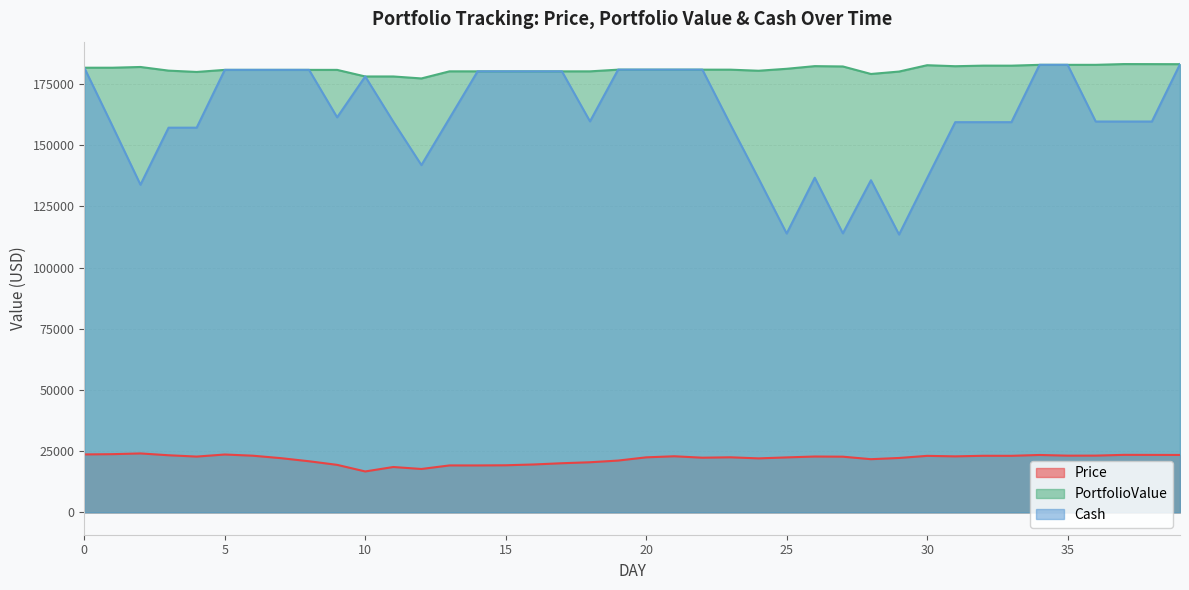

At which category does Cash reach its first local peak?

10